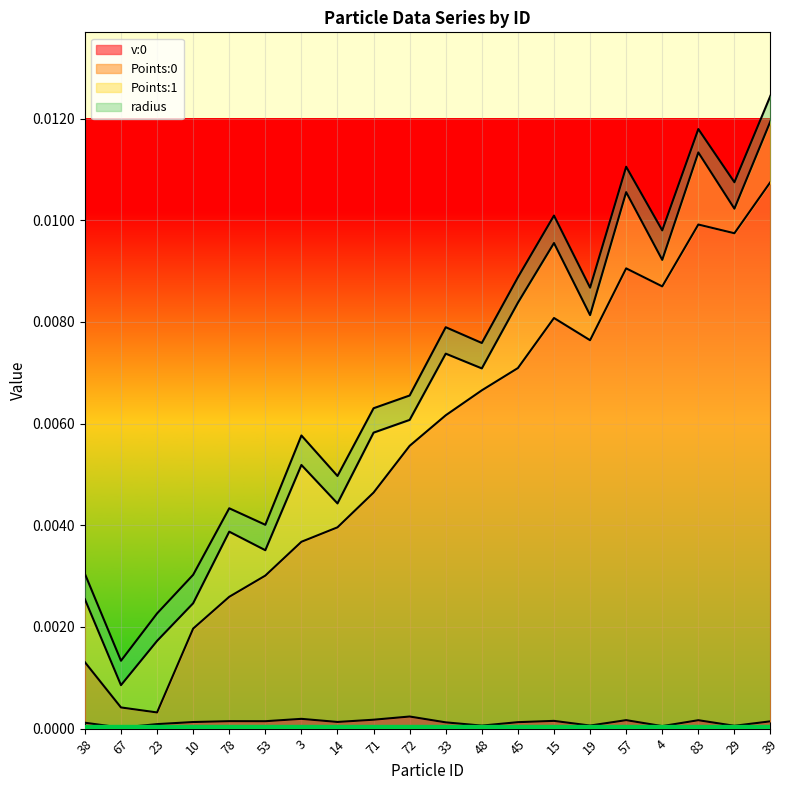

The value of Points:0 at 23 is 0.0. True or false?

True